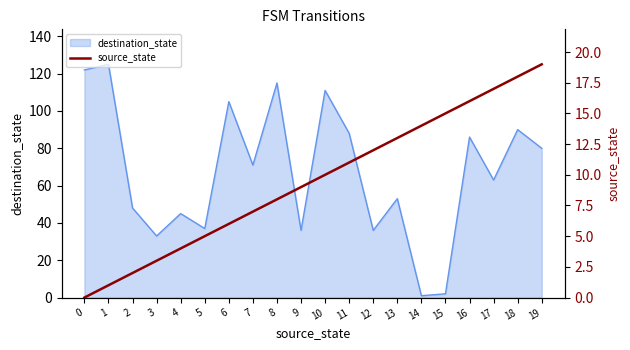

At which label is the value closest to 9?

9